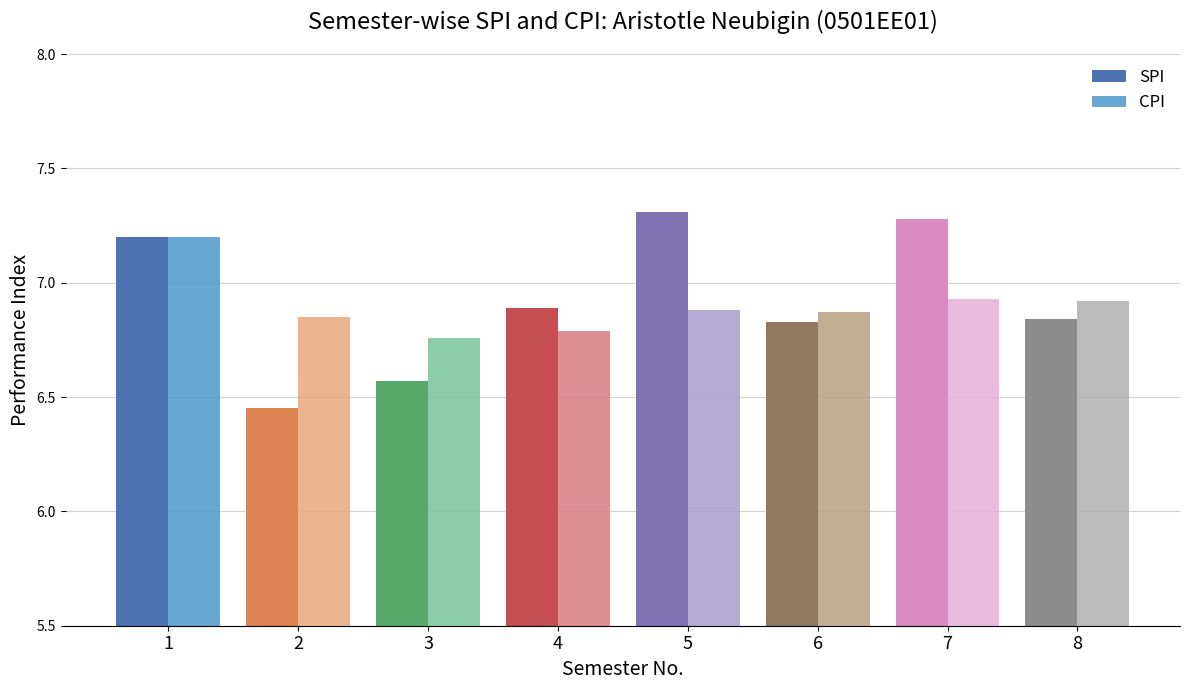

Rank the series by their average value, from highest to lowest.

SPI, CPI